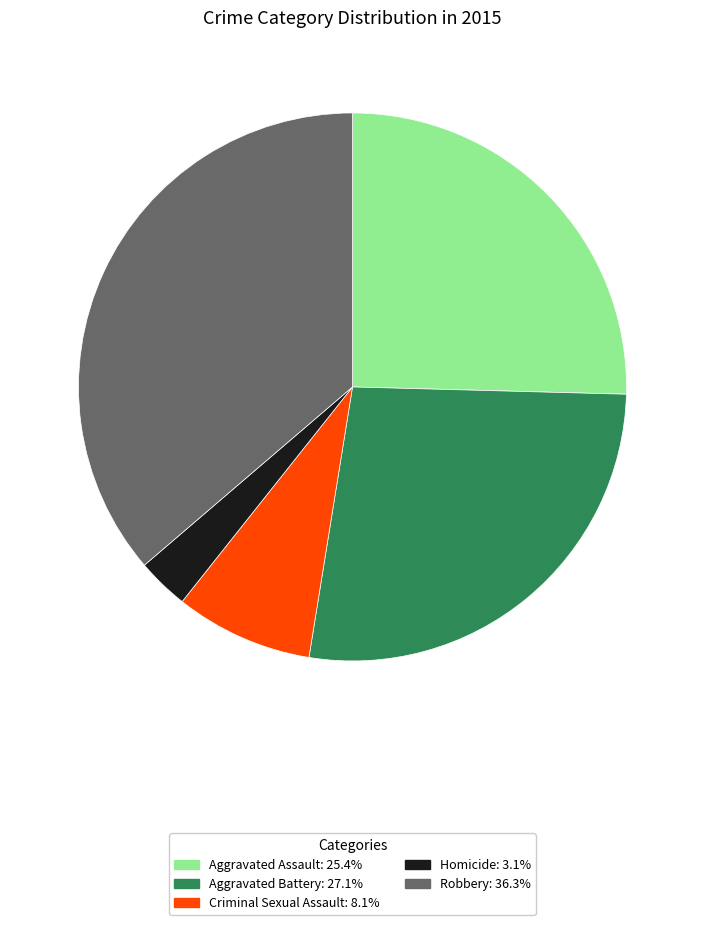

Is it true that Aggravated Assault is 14% of the pie?

False